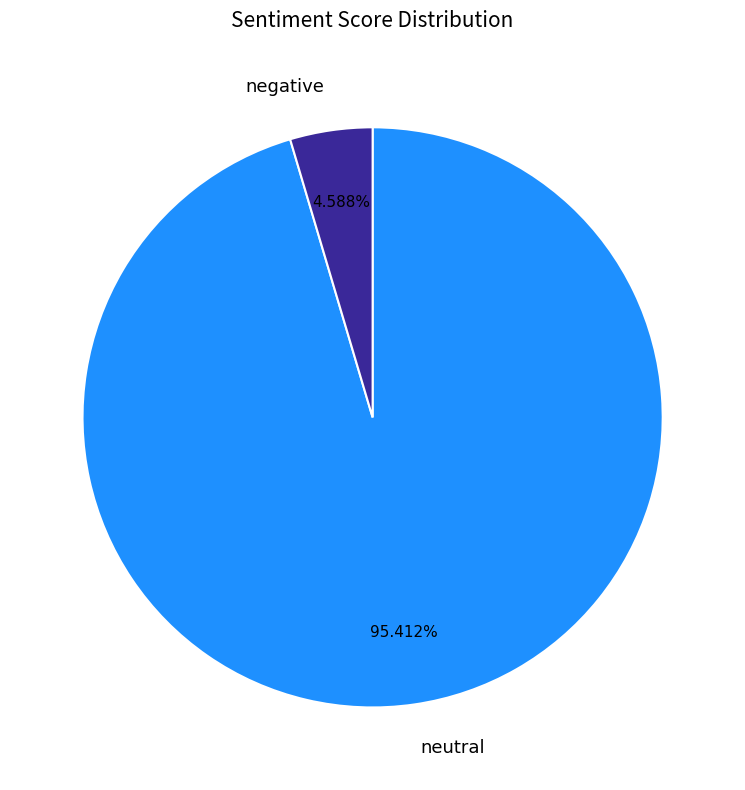

Between negative and neutral, which is larger?

neutral